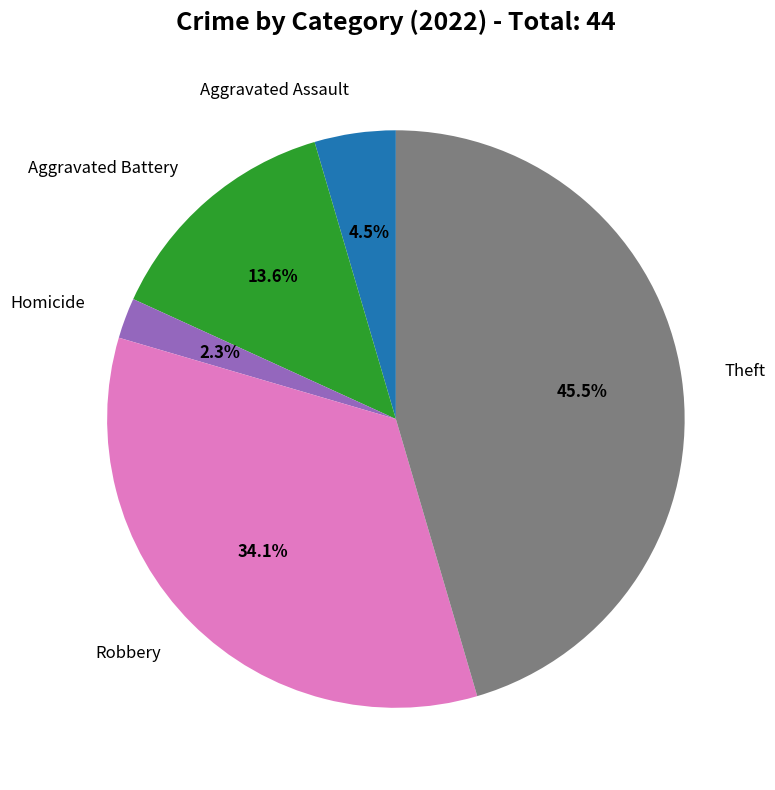

What percentage is NOT represented by Robbery?

65.9%